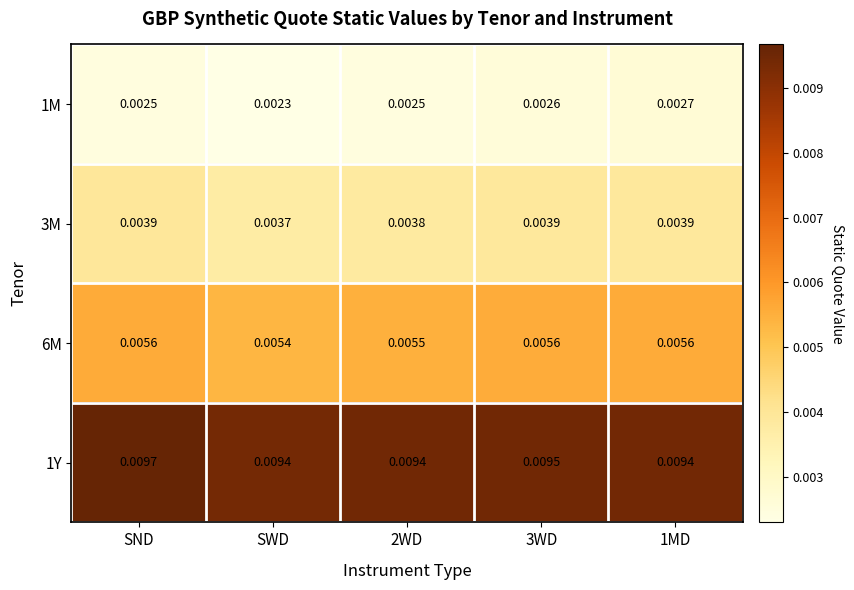

Which series has the largest total across all categories?

1Y